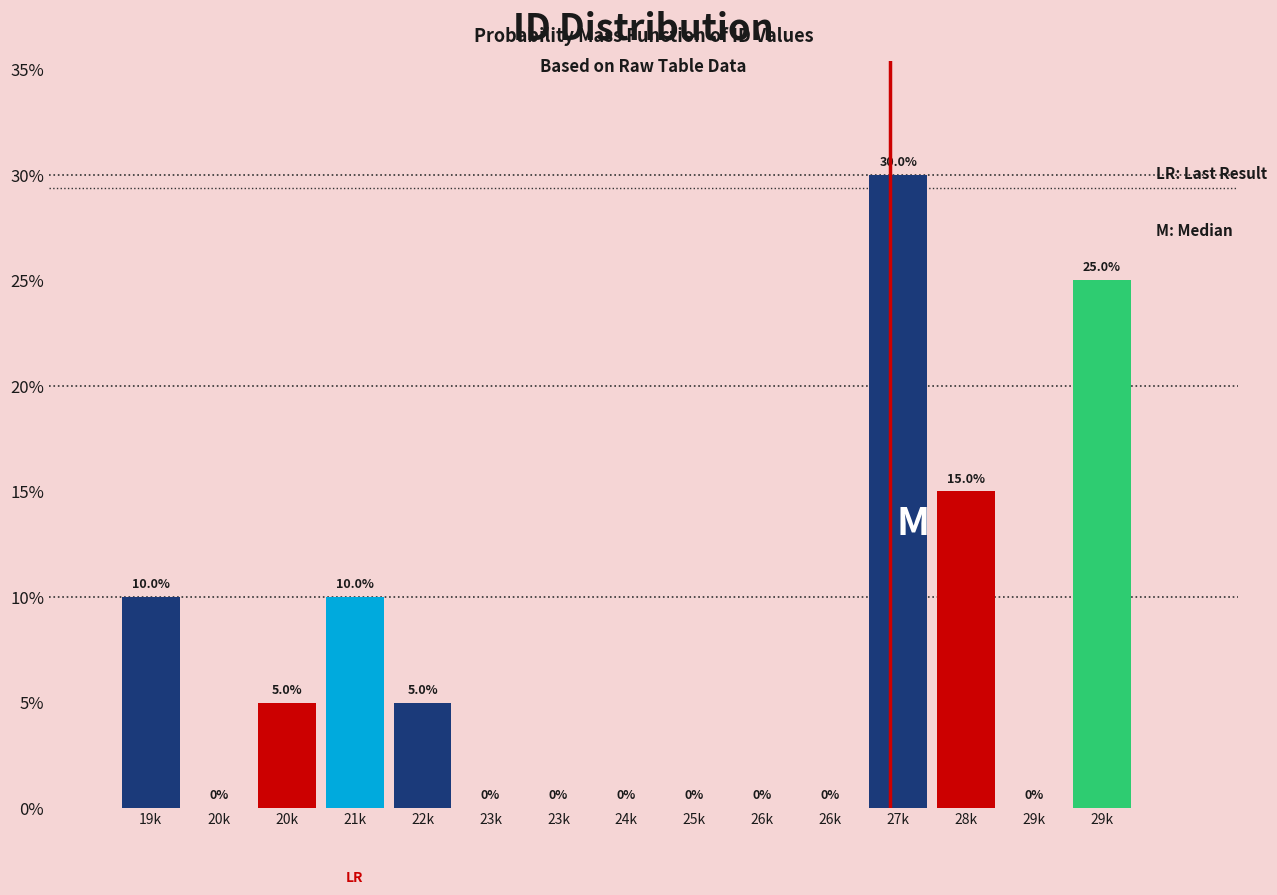

Are the bars horizontal?

No